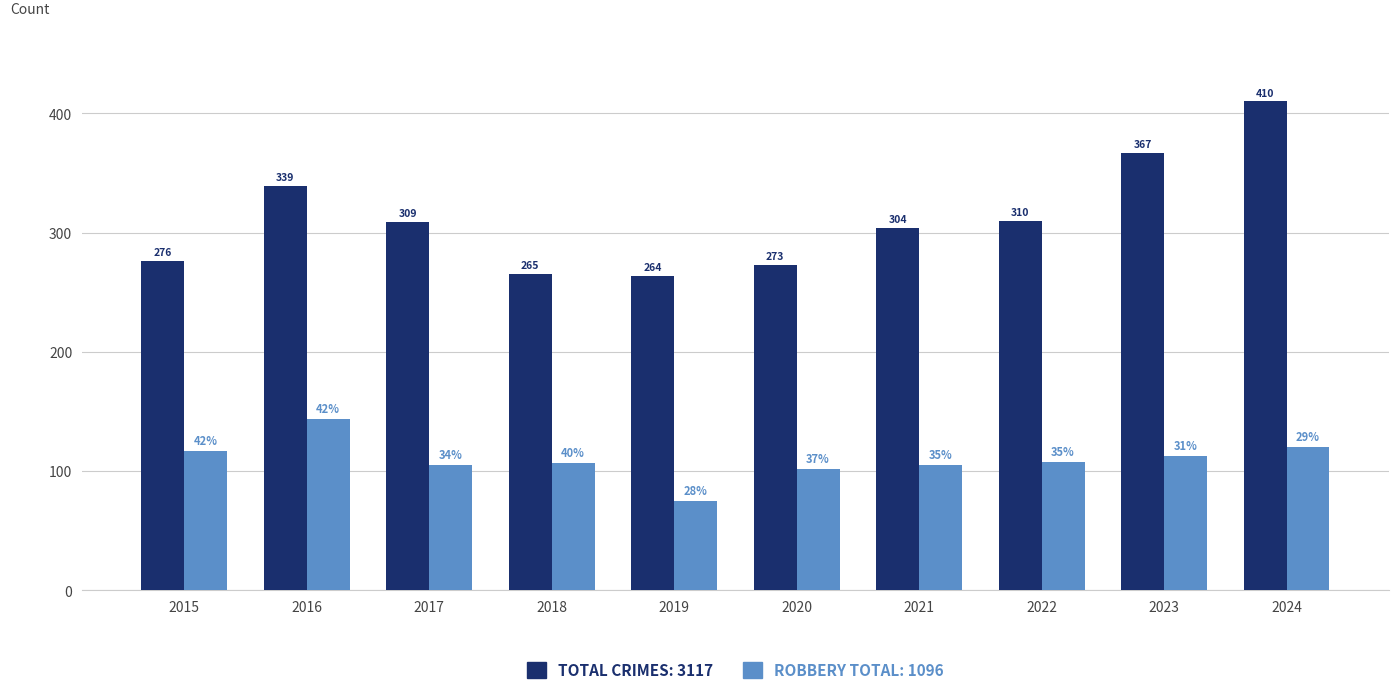

Which label corresponds to the smallest value in the chart?

2019